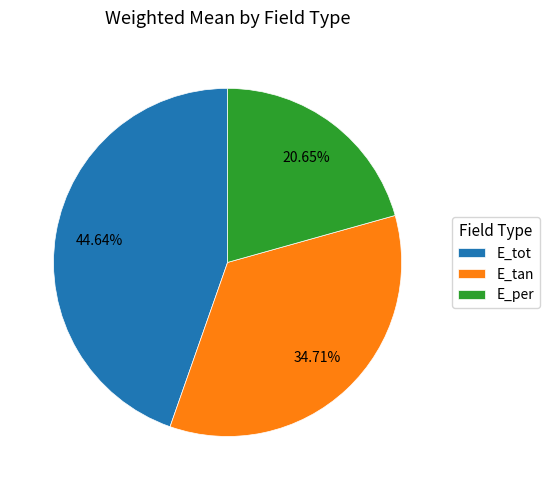

Is it true that E_tan is 48% of the pie?

False